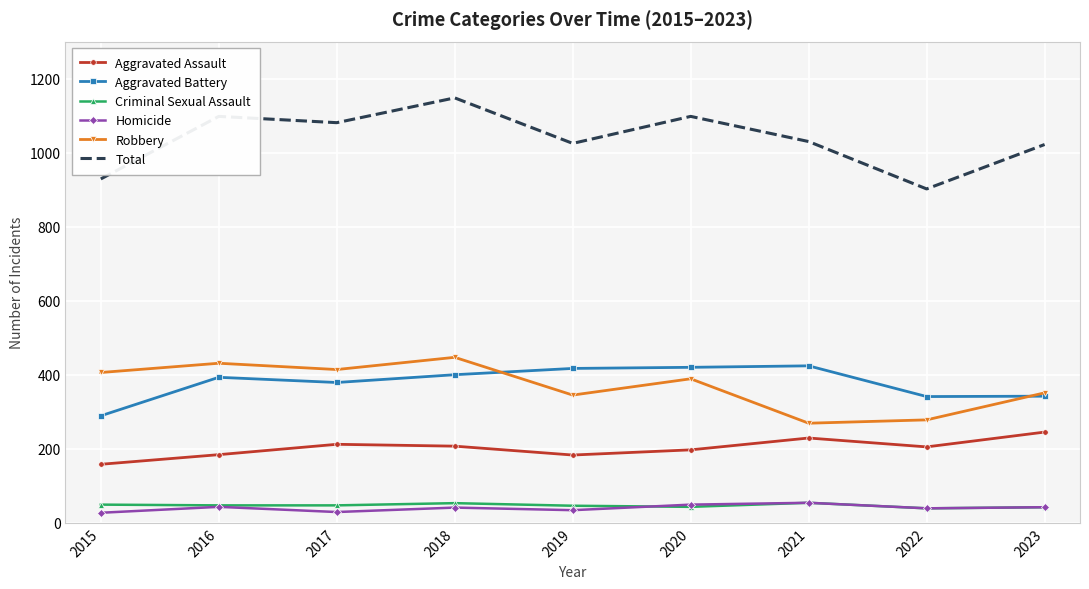

The value of Aggravated Assault at 2023 is 133. True or false?

False